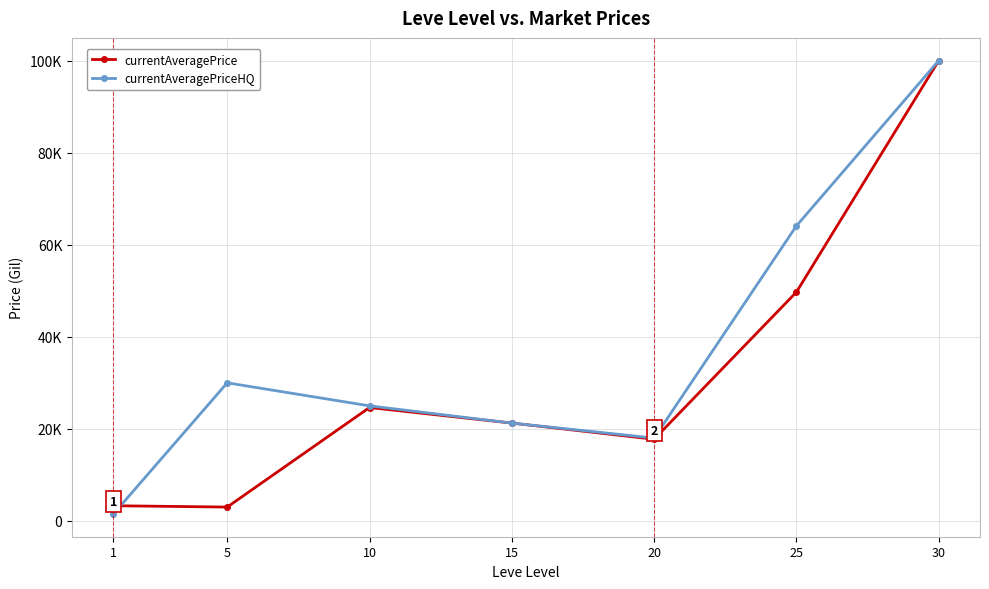

Between which two adjacent categories do currentAveragePriceHQ and currentAveragePrice first intersect?

1 and 5